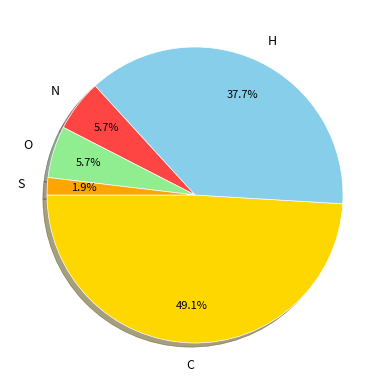

What portion of the pie excludes O?

94.3%